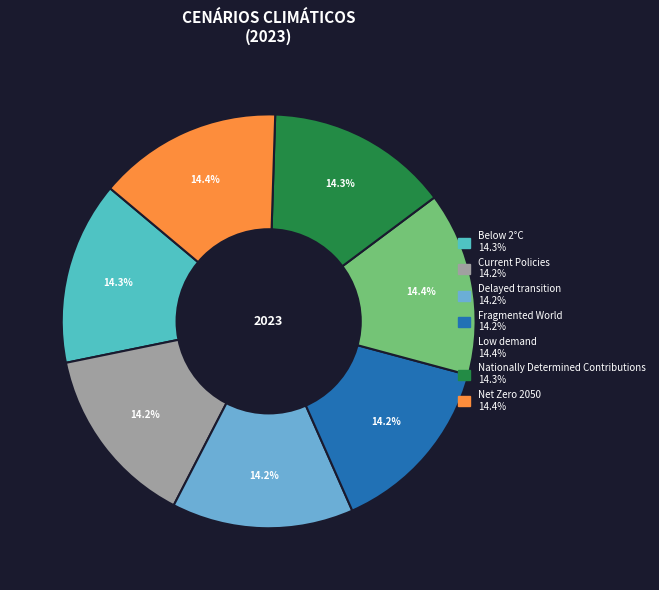

How many slices are in this pie chart?

7